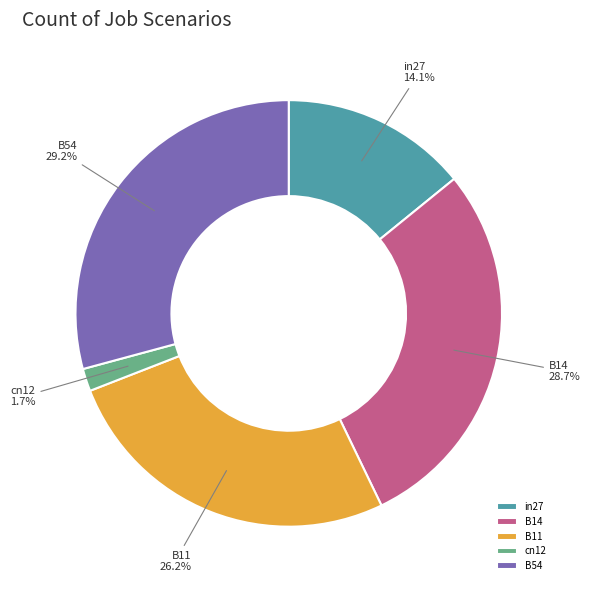

How many slices are in this pie chart?

5